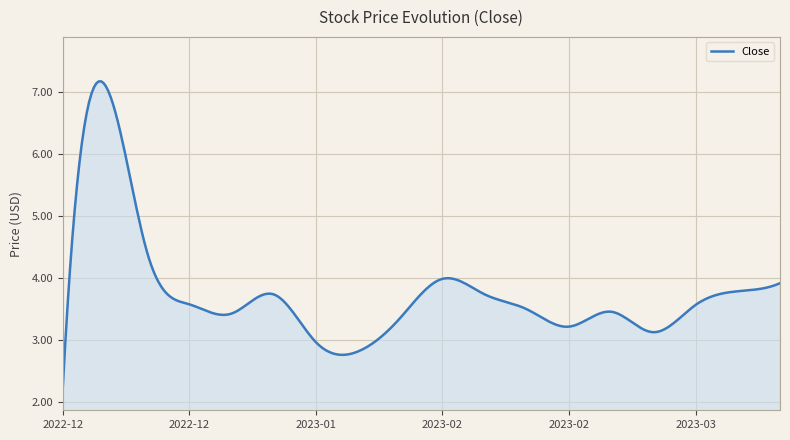

What is the difference between the maximum and minimum values?

5.0